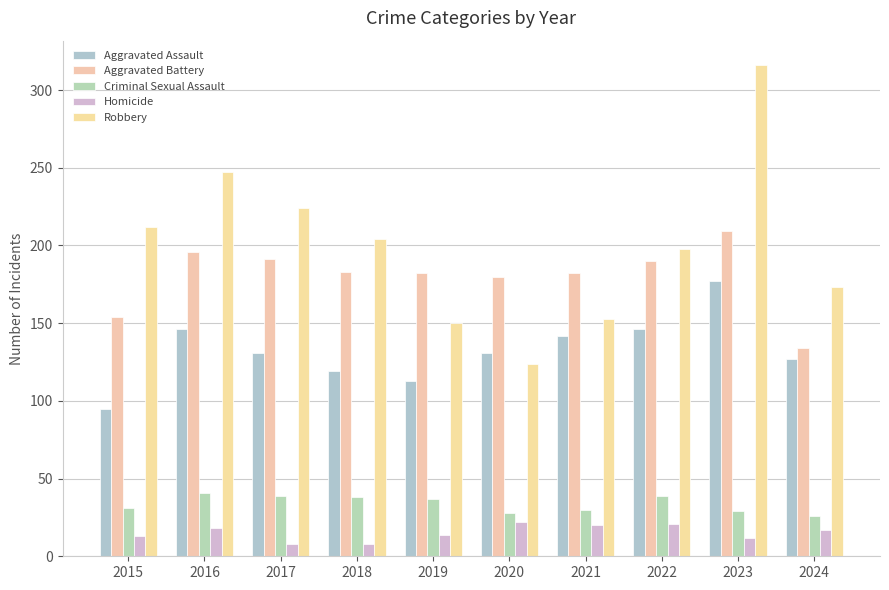

How many data points in Robbery are less than 204?

5